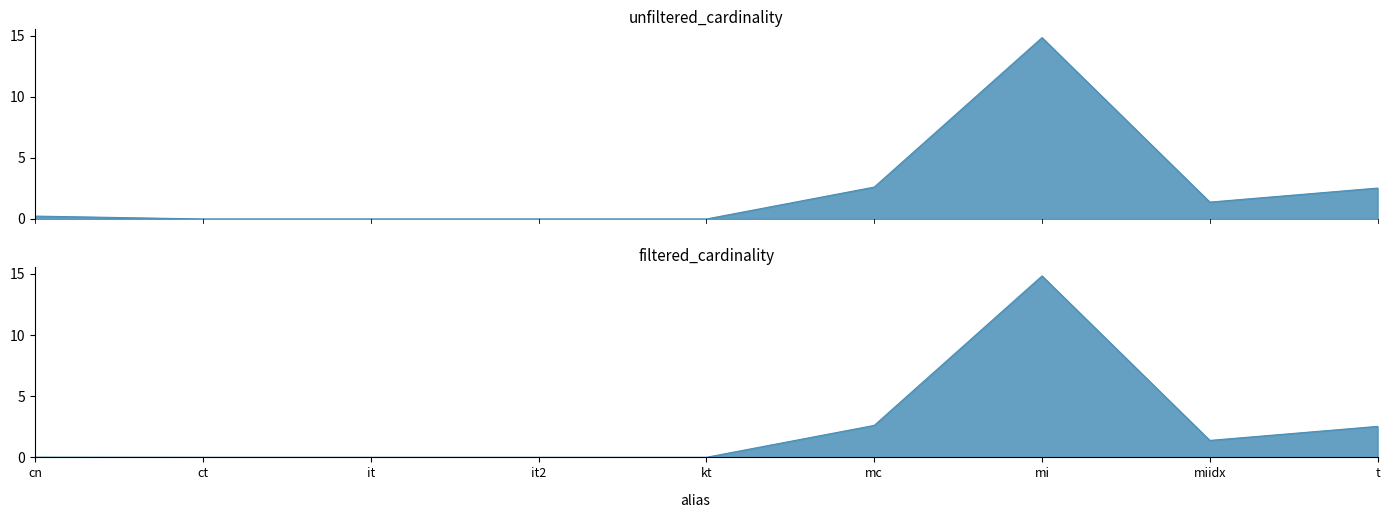

Between cn and miidx, which is larger?

miidx